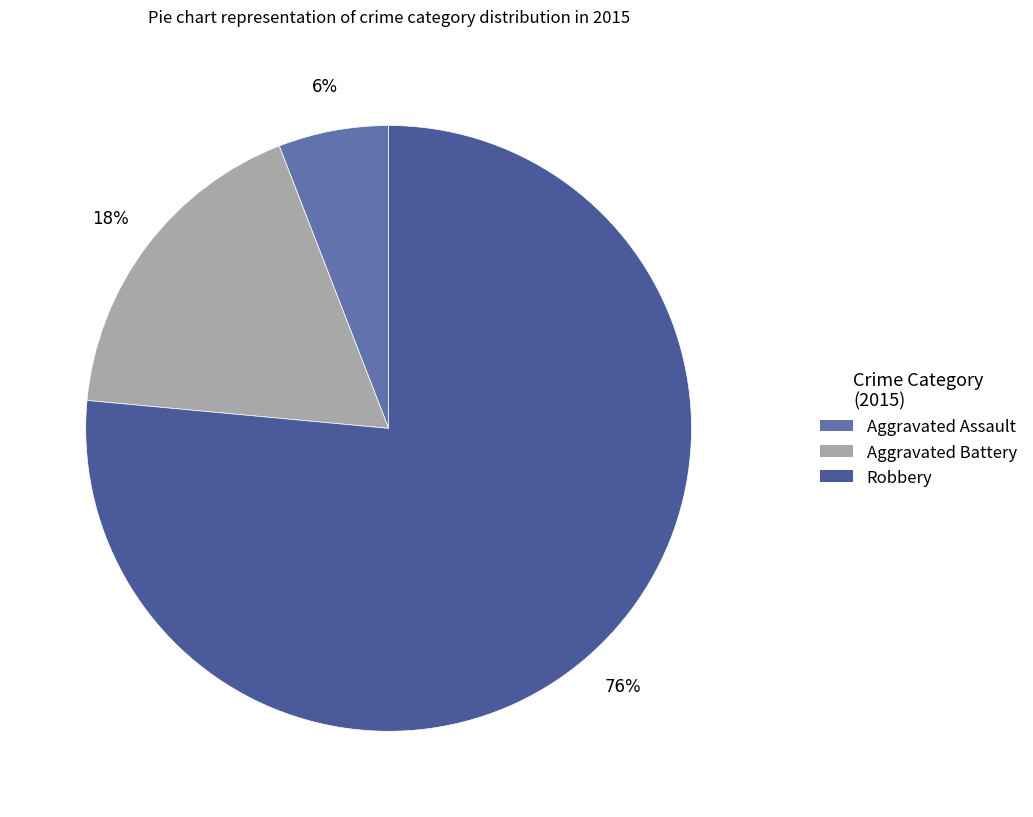

Which category has the smallest portion of the pie?

Aggravated Assault